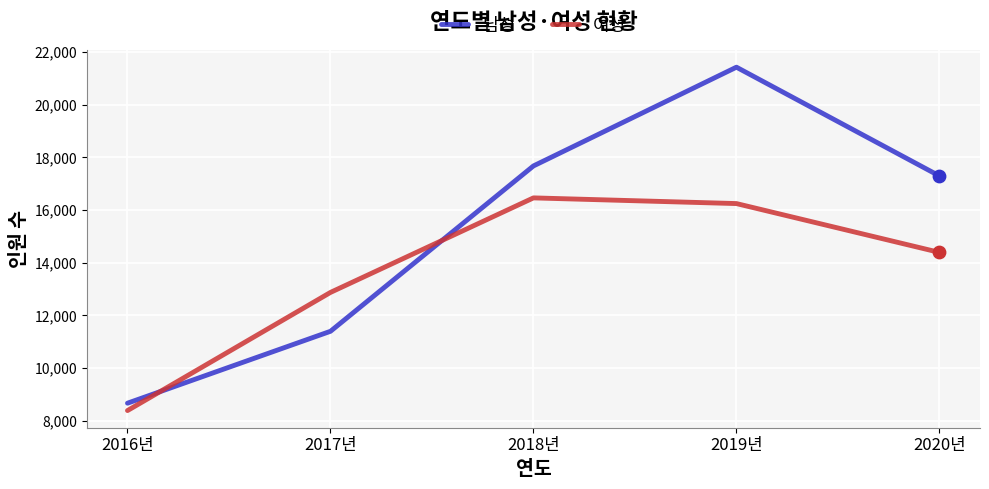

Which series has the widest spread of values?

남성